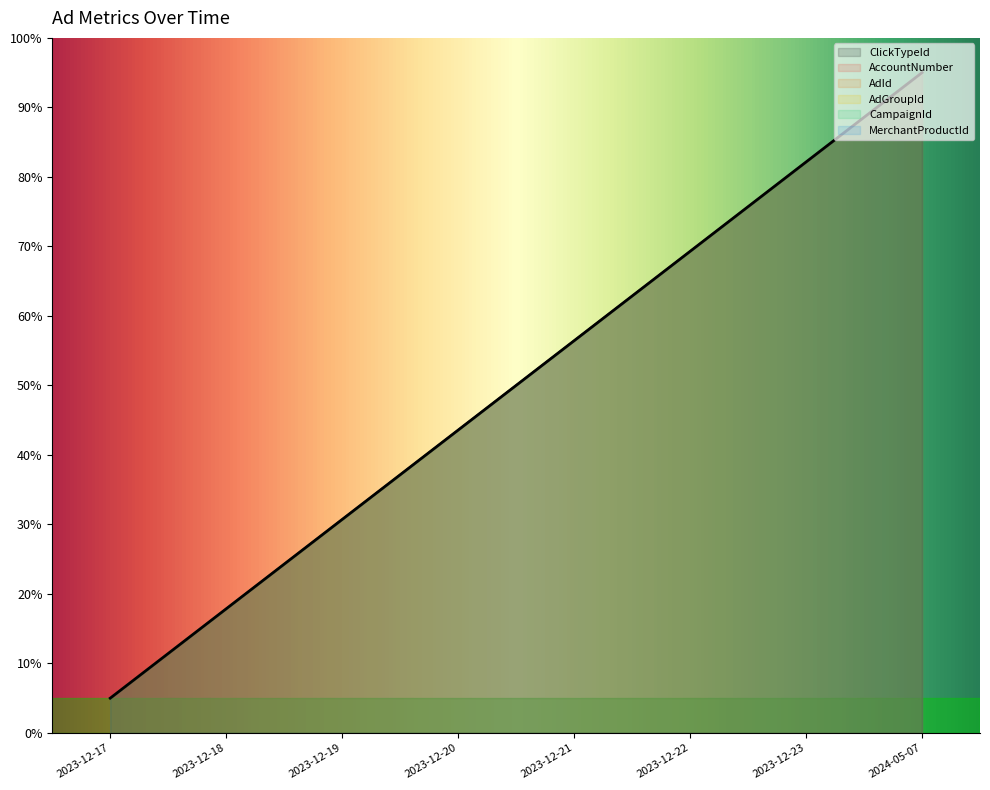

What is the label of the 3rd point from the left?

2023-12-19